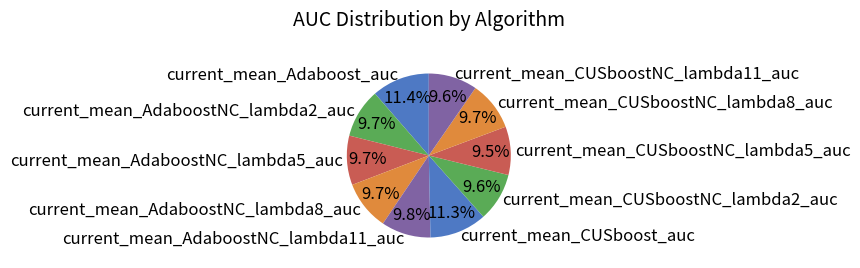

Combined, what portion of the pie is current_mean_AdaboostNC_lambda11_auc and current_mean_Adaboost_auc?

21.2%